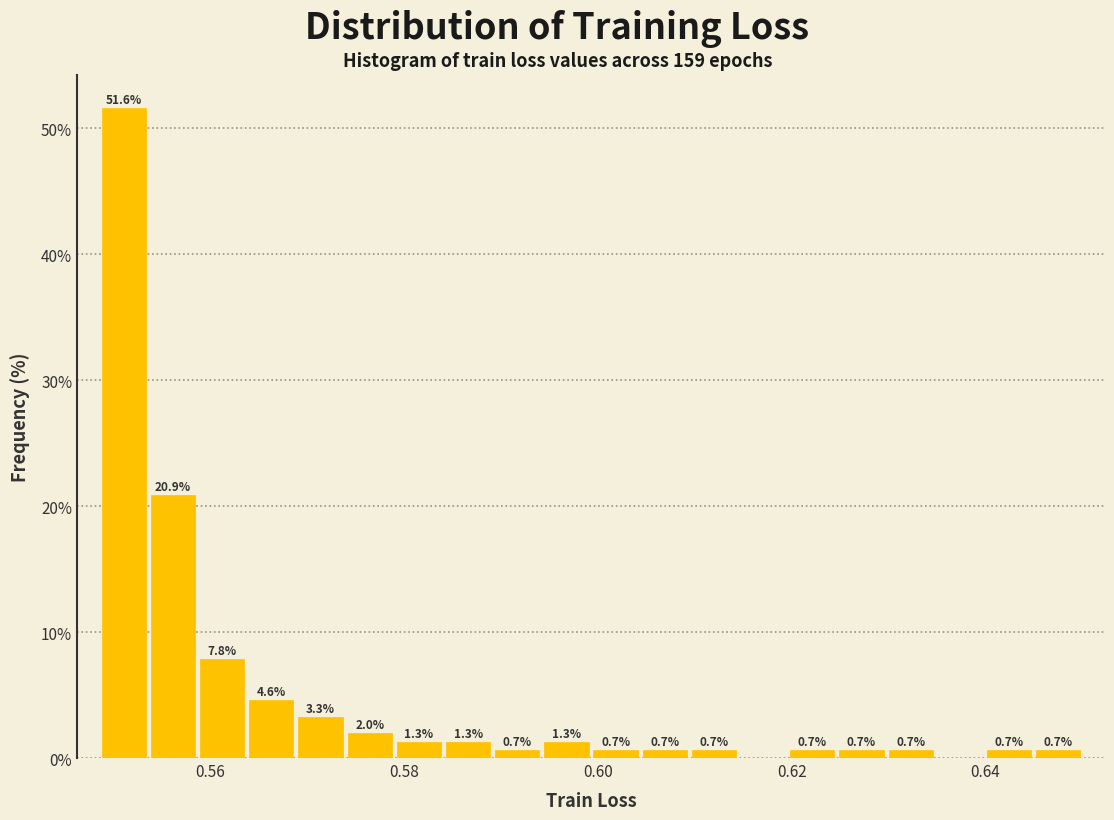

Around what value on the x-axis is the tallest bar? Give the approximate position of its centre, as read against the axis.

0.552